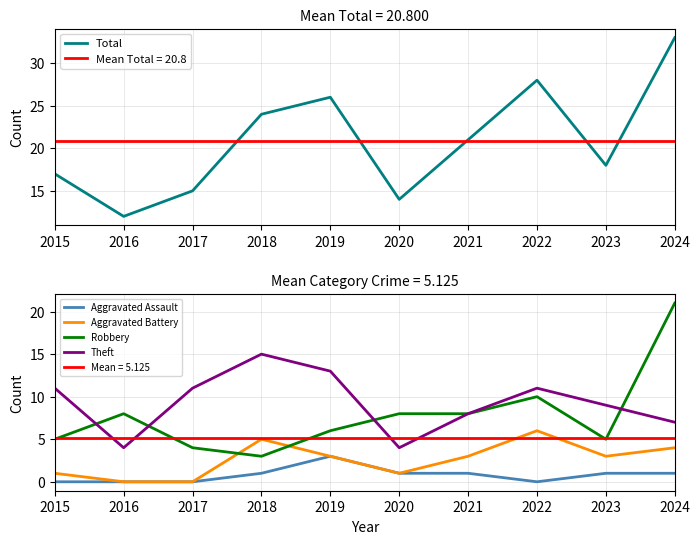

At how many categories does at least one series exceed 5?

10